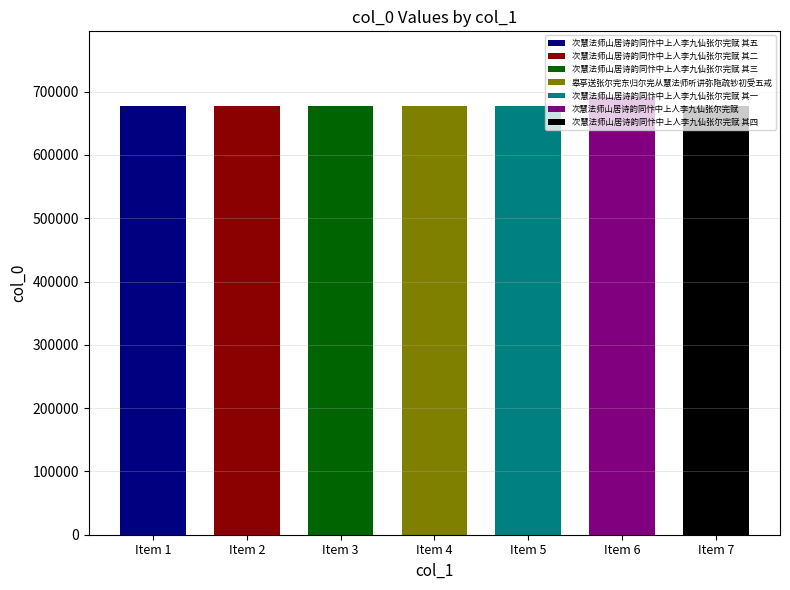

Reading left to right, list all the values displayed in this chart.

次慧法师山居诗韵同忭中上人李九仙张尔完赋 其五=677292	次慧法师山居诗韵同忭中上人李九仙张尔完赋 其二=677289	次慧法师山居诗韵同忭中上人李九仙张尔完赋 其三=677290	皋亭送张尔完东归尔完从慧法师听讲弥陁疏钞初受五戒=677134	次慧法师山居诗韵同忭中上人李九仙张尔完赋 其一=677288	次慧法师山居诗韵同忭中上人李九仙张尔完赋=691585	次慧法师山居诗韵同忭中上人李九仙张尔完赋 其四=677291